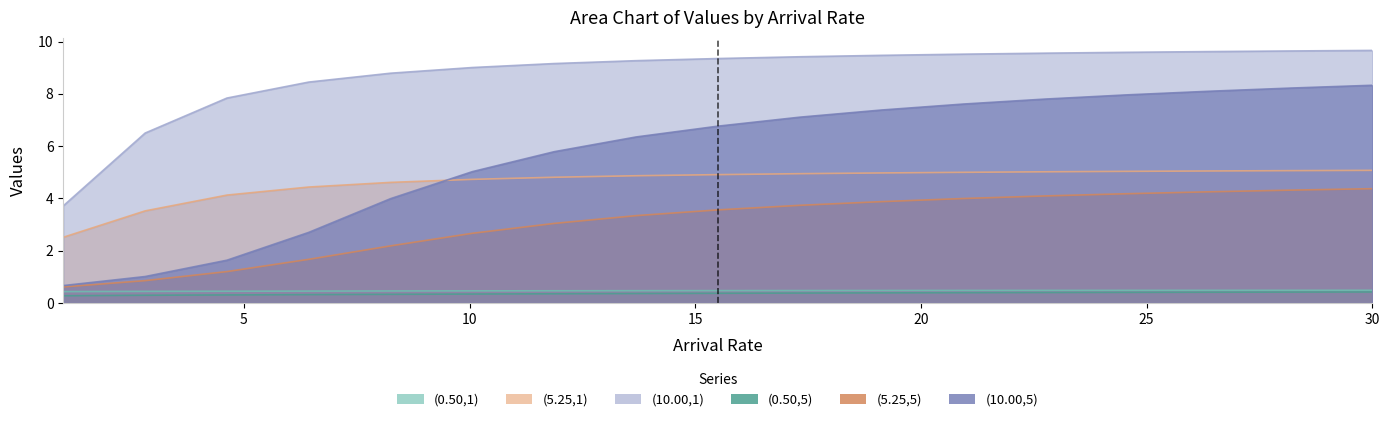

List the labels in order of (0.50,1) value, largest first.

30.0, 28.1875, 26.375, 24.5625, 22.75, 20.9375, 19.125, 17.3125, 15.5, 13.6875, 11.875, 10.0625, 8.25, 6.4375, 4.625, 2.8125, 1.0